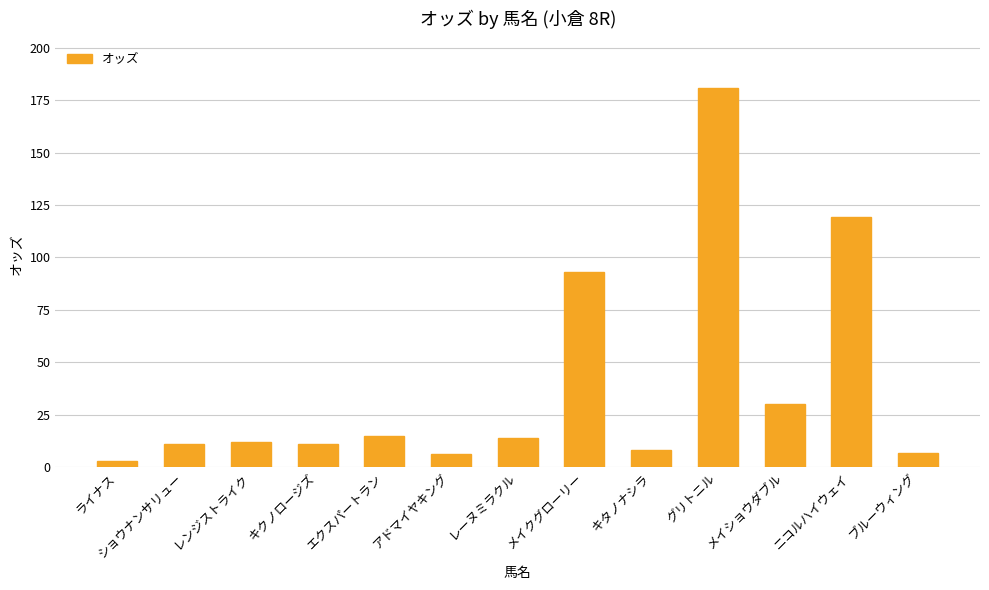

What is the sum of all values?

509.3